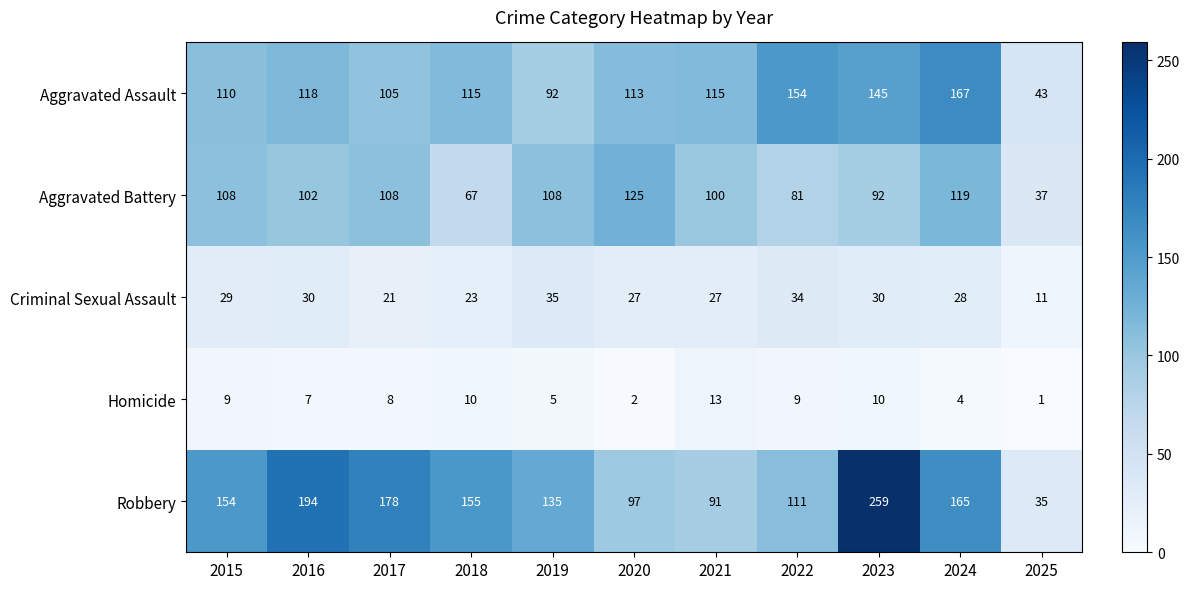

What is the difference between the second highest and minimum values in the Criminal Sexual Assault series?

23